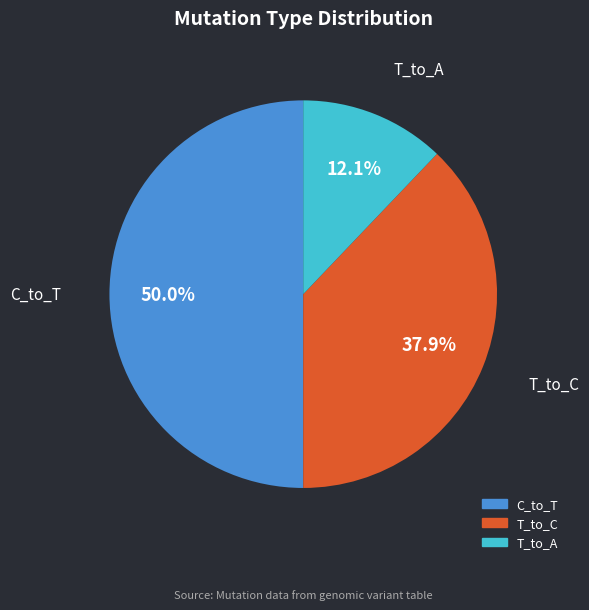

How many segments does this pie chart have?

3